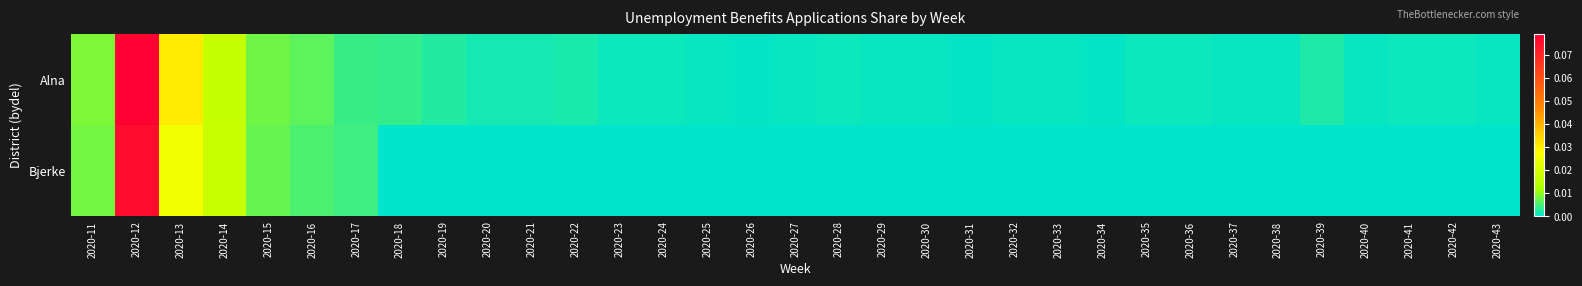

Which series has the widest spread of values?

Alna